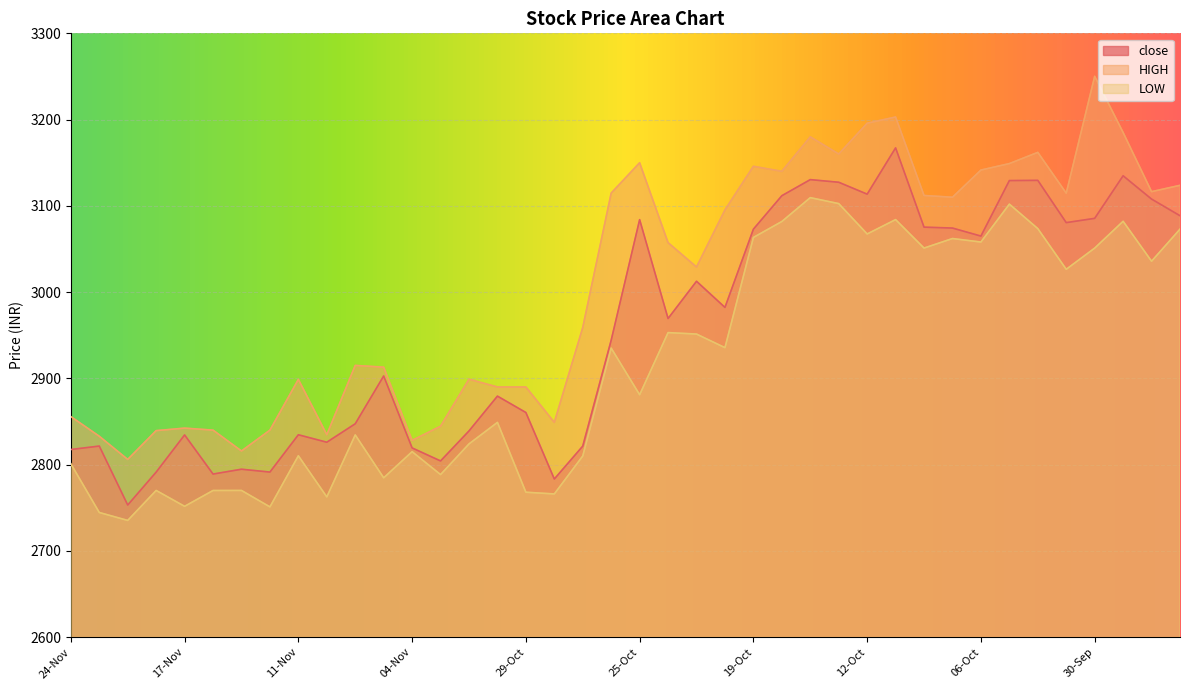

Is it true that LOW equals 618.6 at 09-Nov?

False